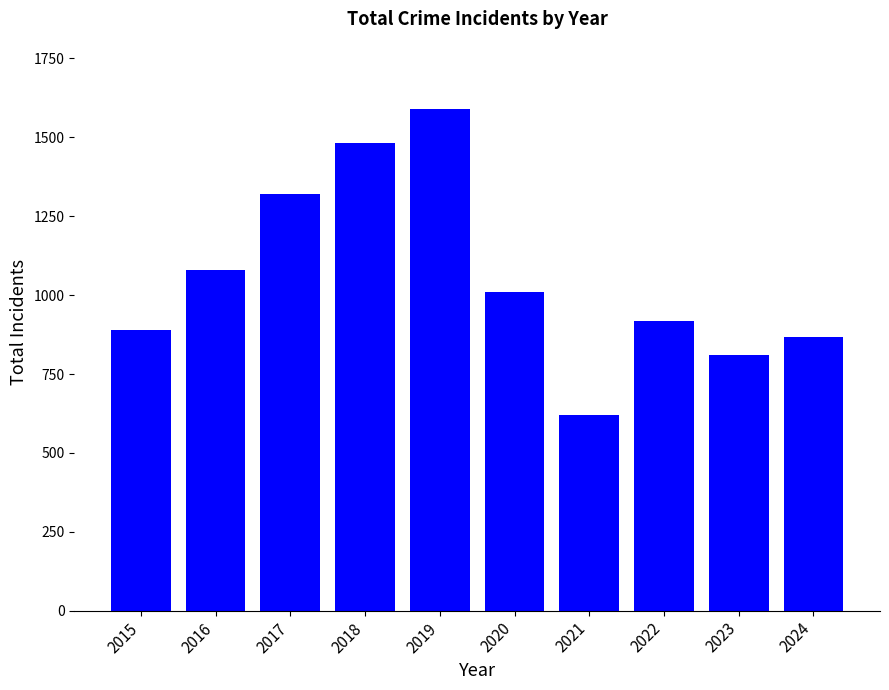

What is the value of the 10th bar from the left?

868